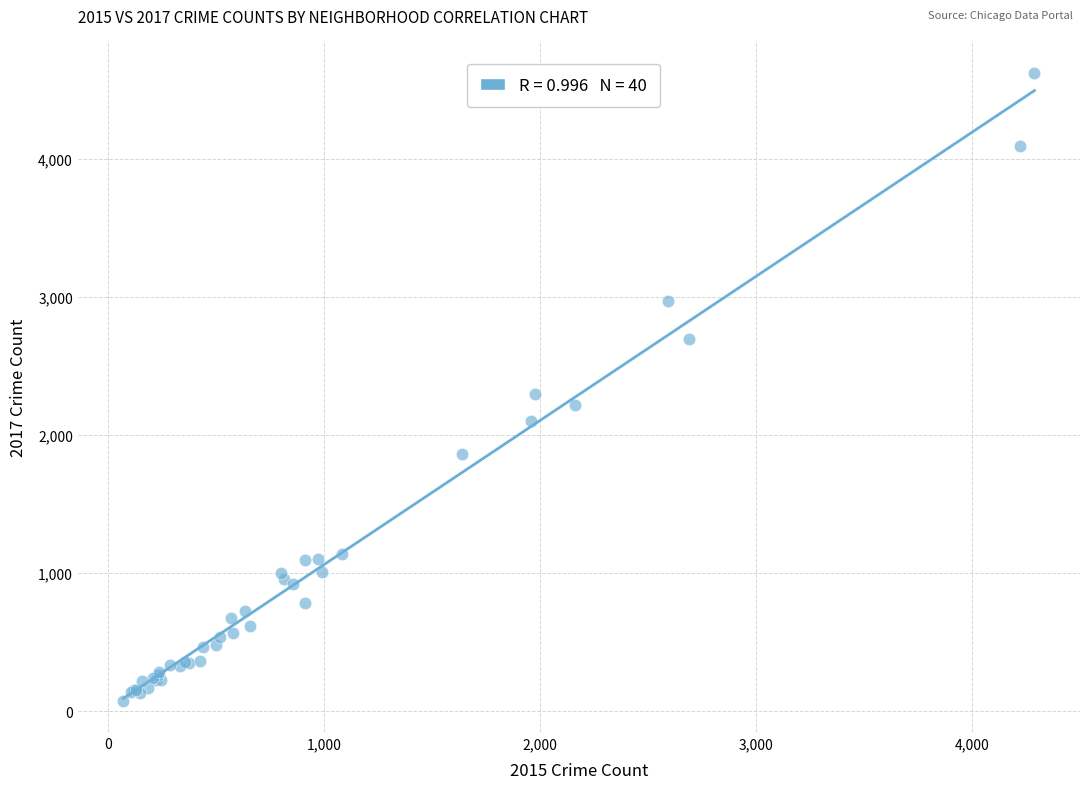

What Y value in the scatter plot is closest to 2349?

2295